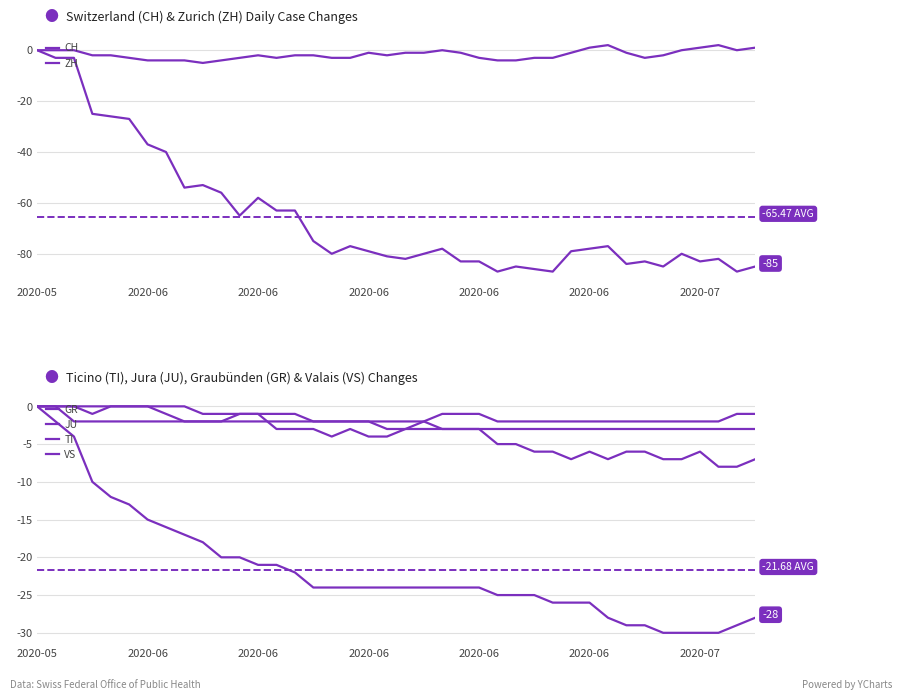

What are all the series names shown in the legend?

CH, ZH, GR, JU, TI, VS